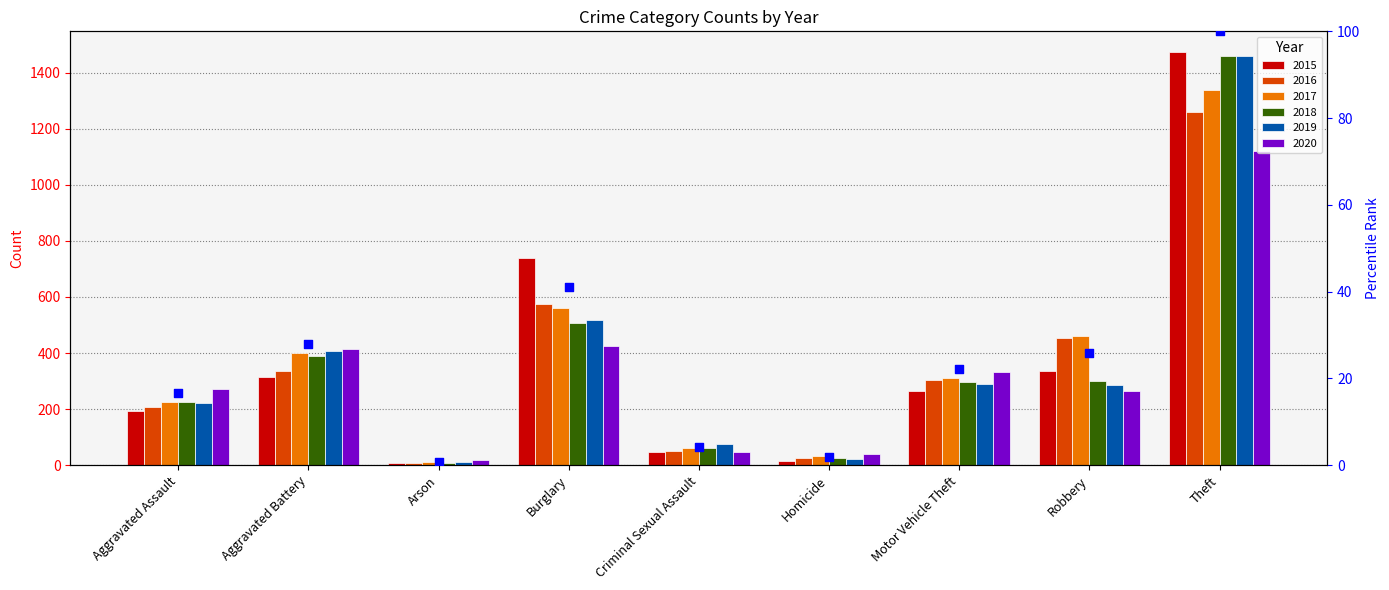

Approximately how many times larger is the value at Burglary compared to Motor Vehicle Theft?

1.8